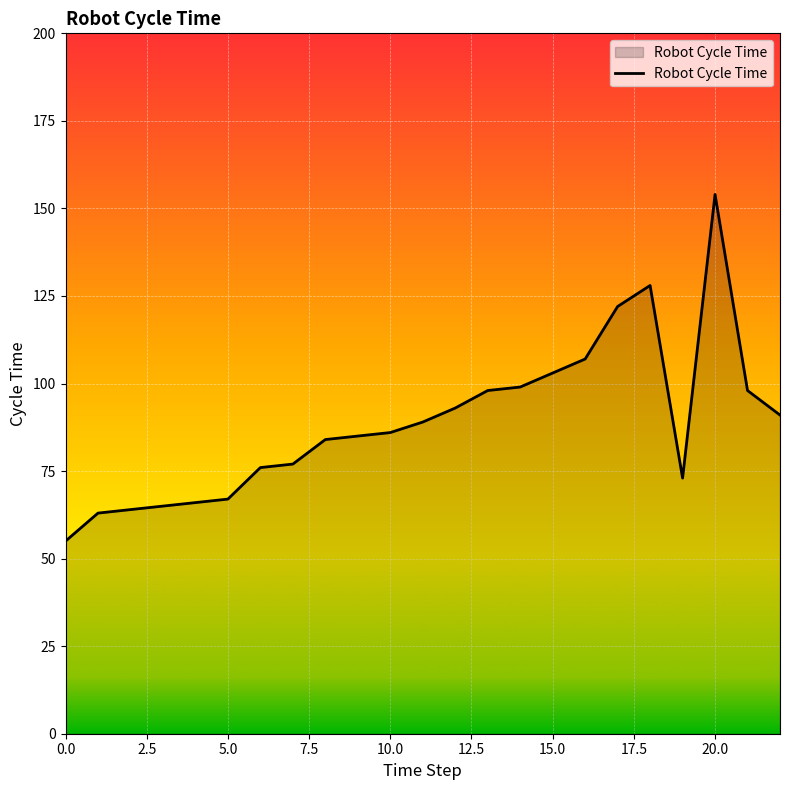

What is the smallest value displayed?

55